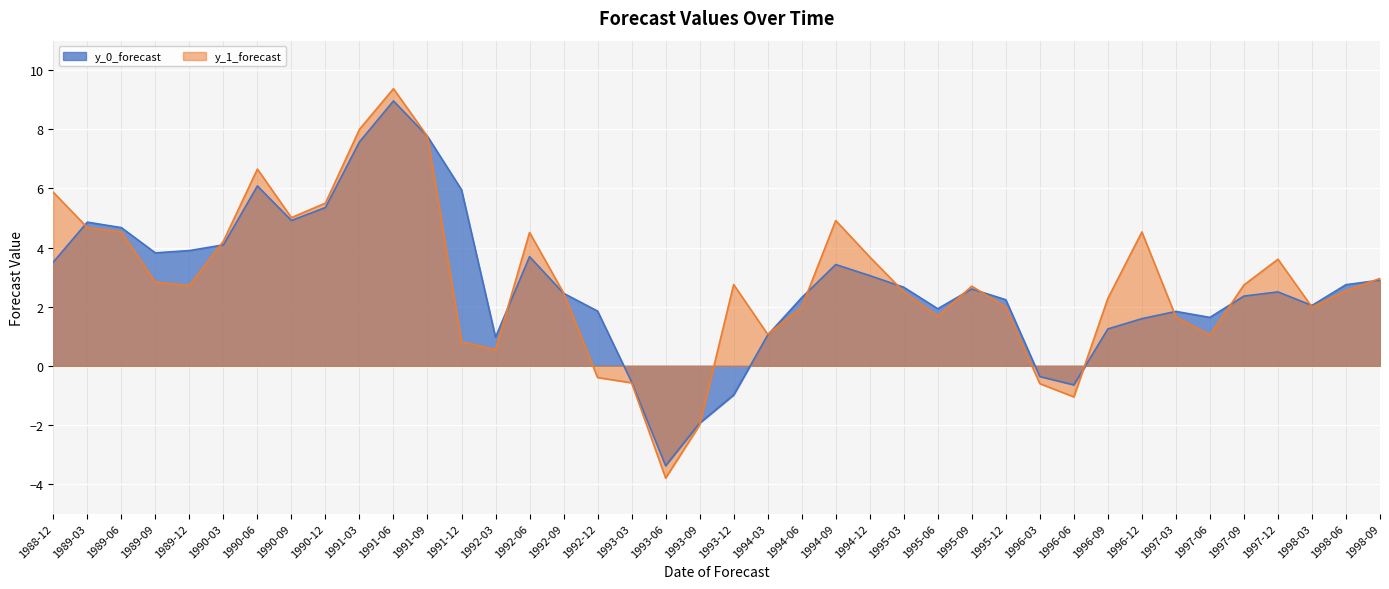

Reading right to left, list all the values displayed in this chart.

y_0_forecast: 2.9	2.7	2.0	2.5	2.4	1.6	1.8	1.6	1.2	-0.6	-0.4	2.2	2.6	1.9	2.7	3.1	3.4	2.3	1.0	-1.0	-1.9	-3.4	-0.5	1.9	2.5	3.7	1.0	6.0	7.8	9.0	7.6	5.4	4.9	6.1	4.1	3.9	3.8	4.7	4.9	3.5
y_1_forecast: 3.0	2.5	2.0	3.6	2.7	1.0	1.7	4.5	2.3	-1.1	-0.6	2.0	2.7	1.7	2.5	3.7	4.9	2.0	1.1	2.7	-2.0	-3.8	-0.6	-0.4	2.5	4.5	0.5	0.8	7.8	9.4	8.0	5.5	5.0	6.7	4.2	2.7	2.8	4.5	4.7	5.9